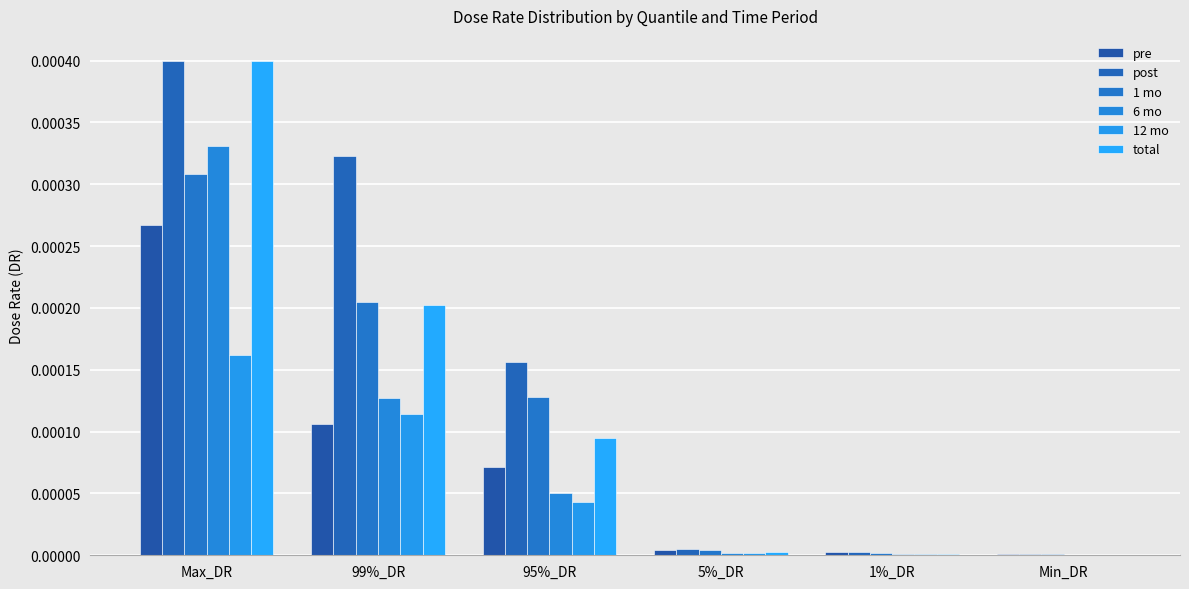

The post series shows 0.0 at Min_DR. True or false?

True